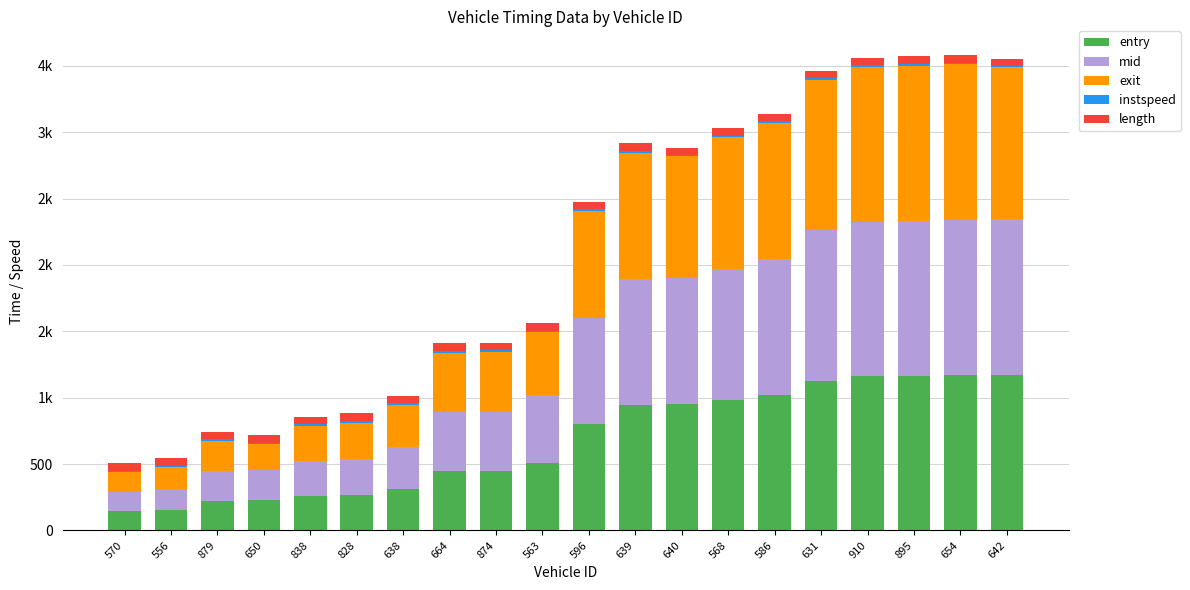

Read the entry value at 568.

985.1